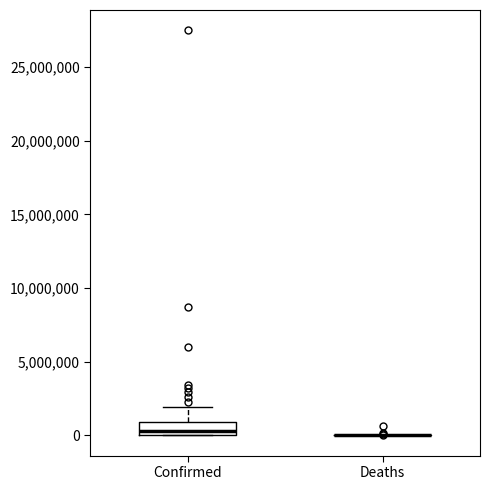

Which box is the tallest, from its lower edge to its upper edge?

Confirmed